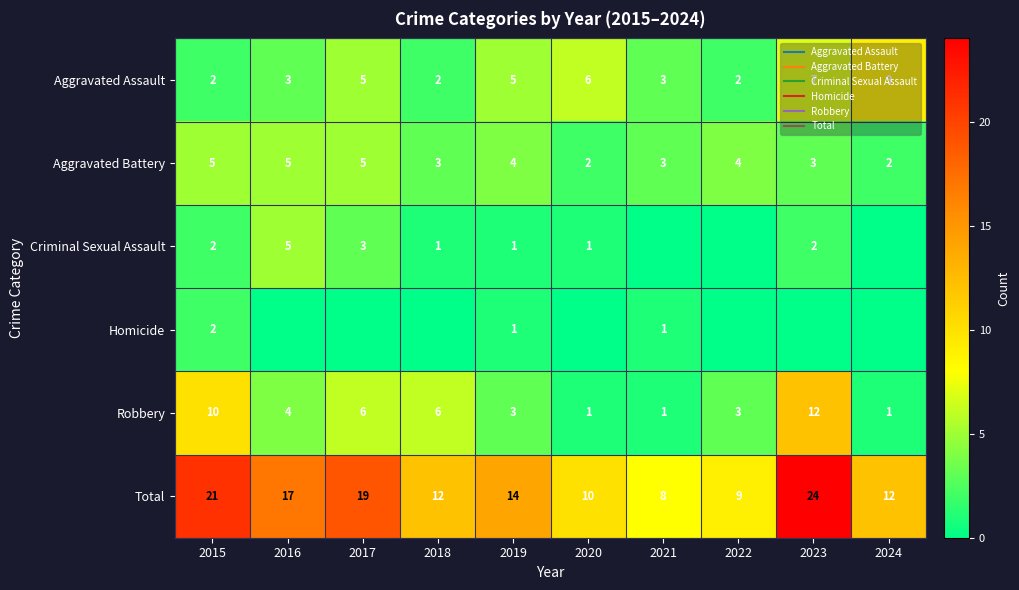

At which label does Aggravated Battery first exceed 4?

2015